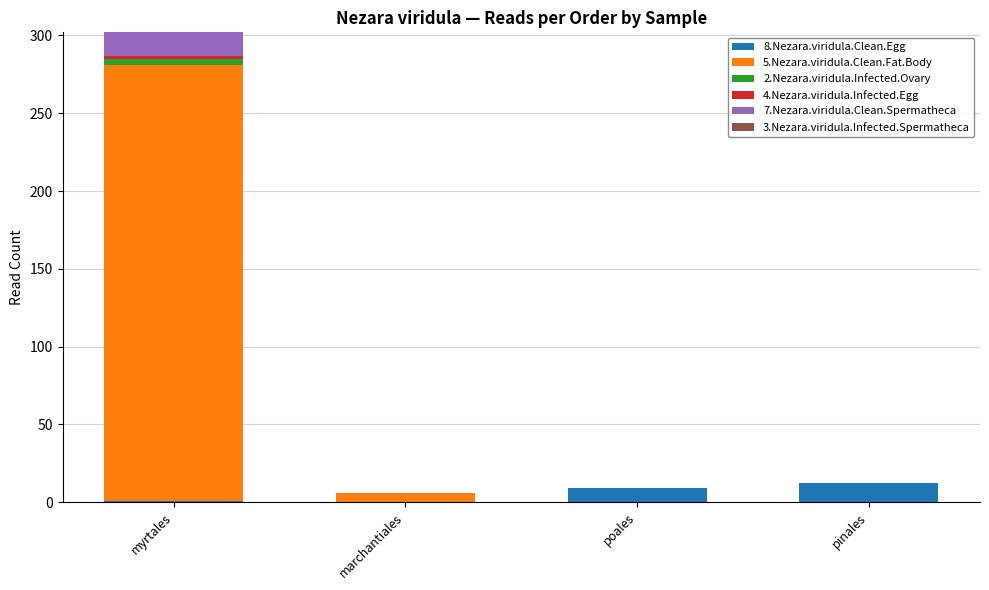

At which category is the sum across all series the highest?

myrtales